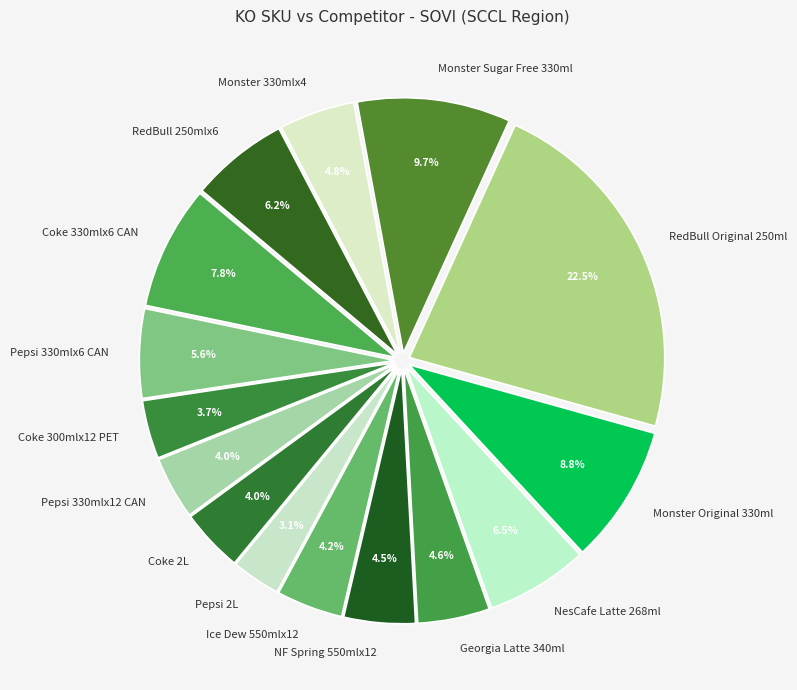

Is the sum of NesCafe Latte 268ml and Ice Dew 550mlx12 greater than half?

No